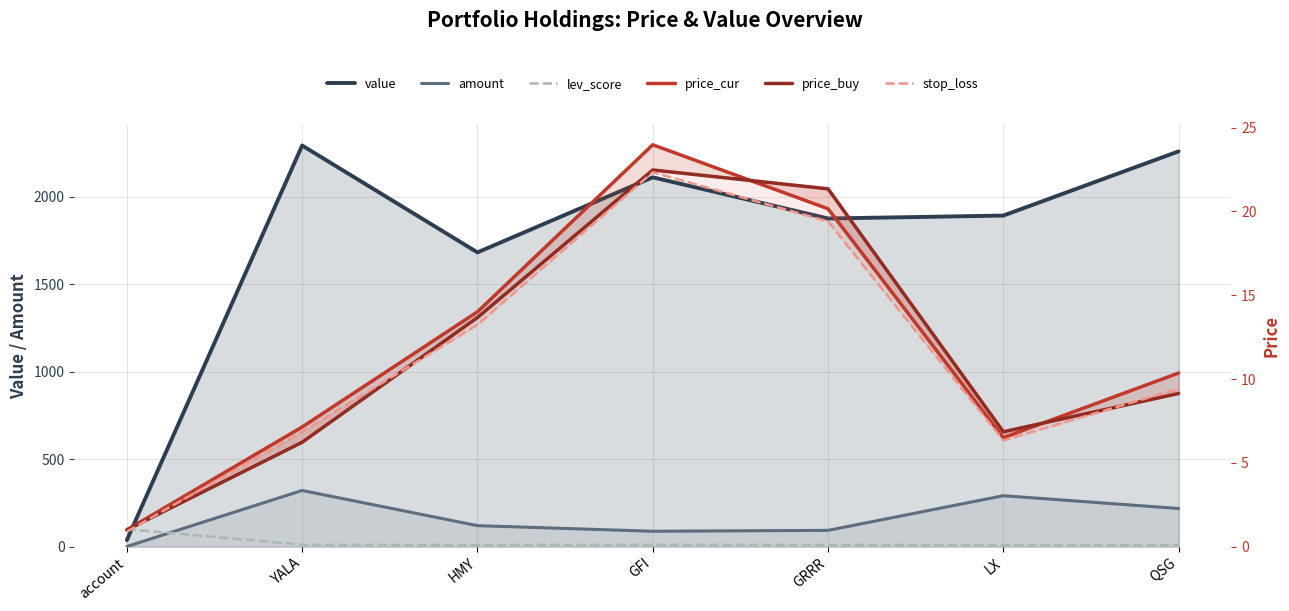

The value of value at QSG is 1133.2. True or false?

False